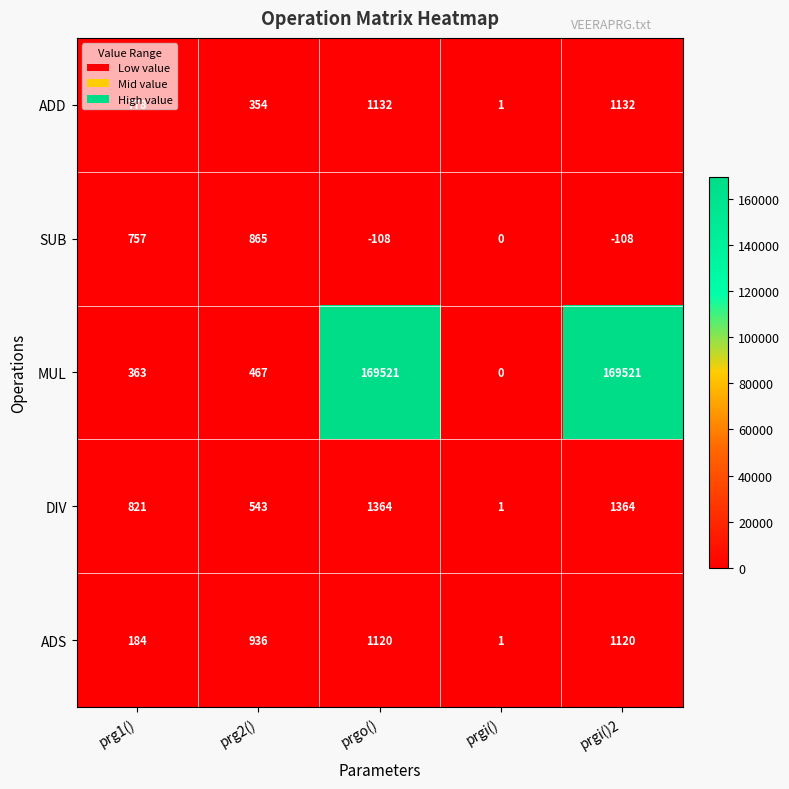

Which series has the widest spread of values?

MUL